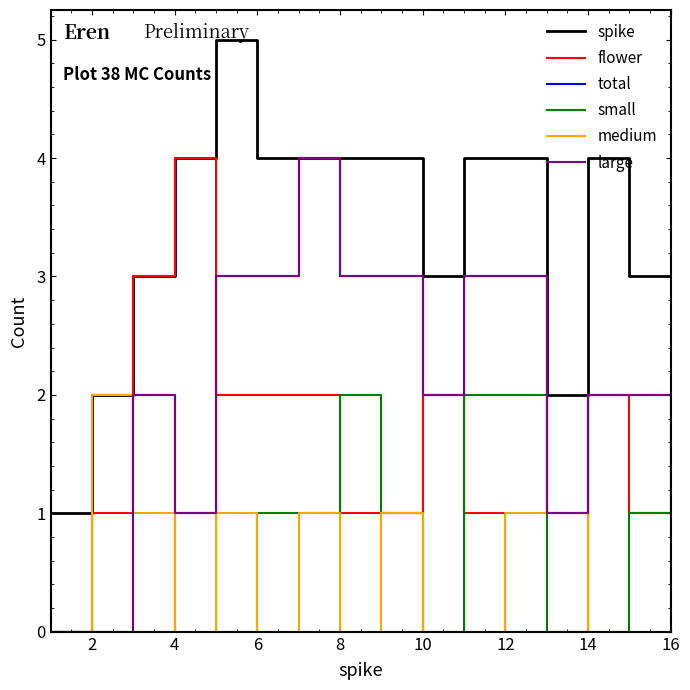

What is the maximum value for large?

4